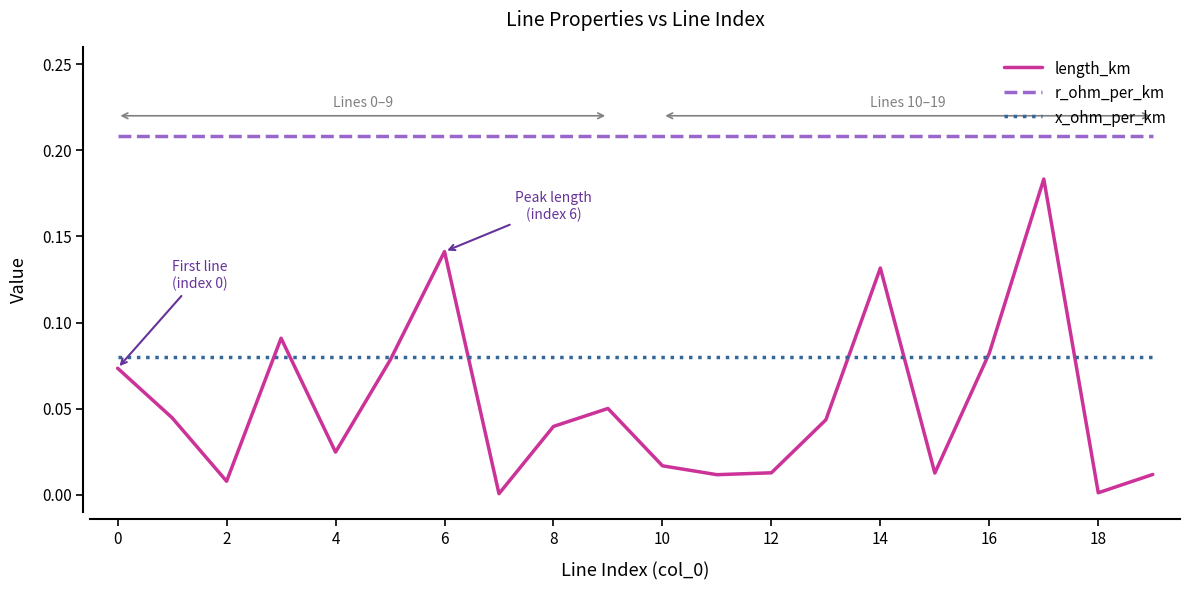

Which series has the widest spread of values?

length_km